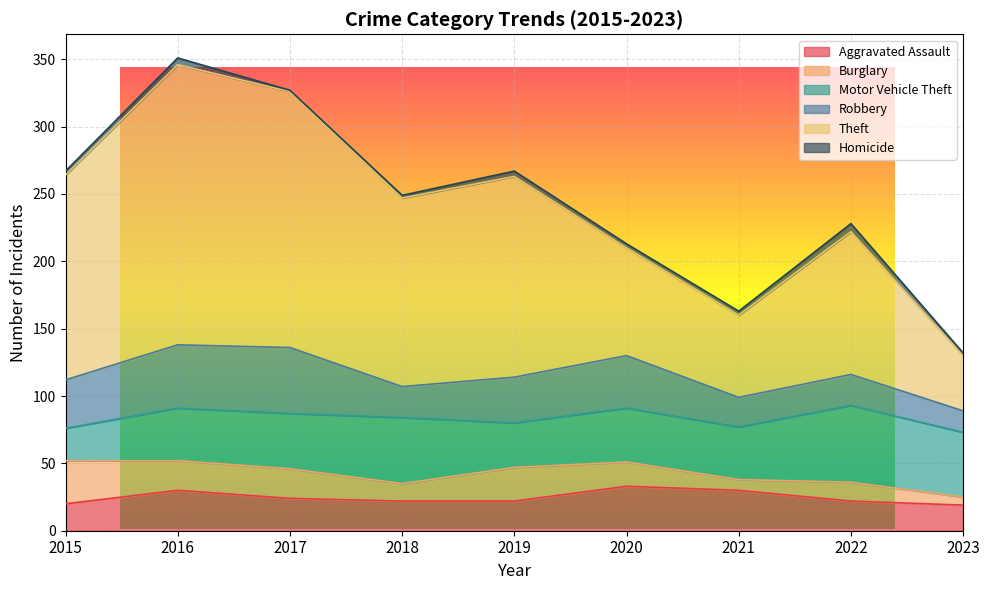

At which category does the chart reach its peak across all series?

2016